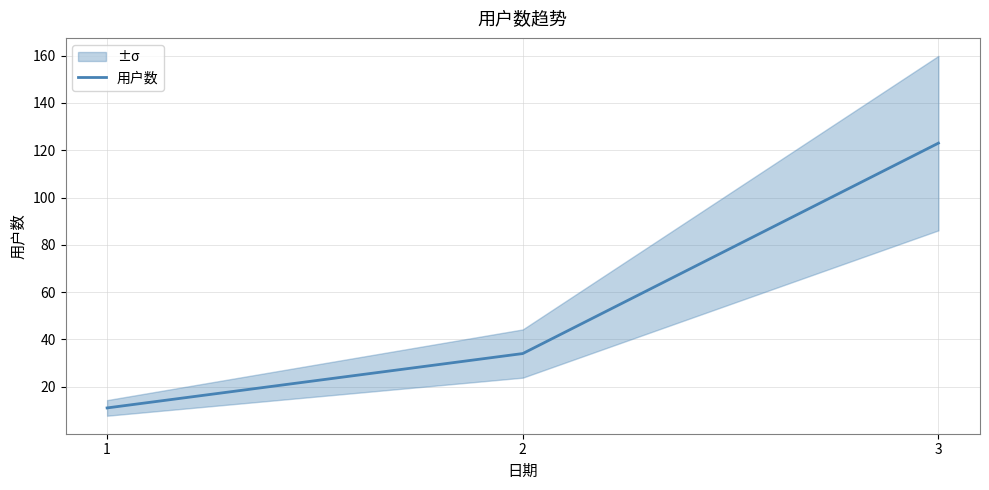

Which label corresponds to the largest value in the chart?

3